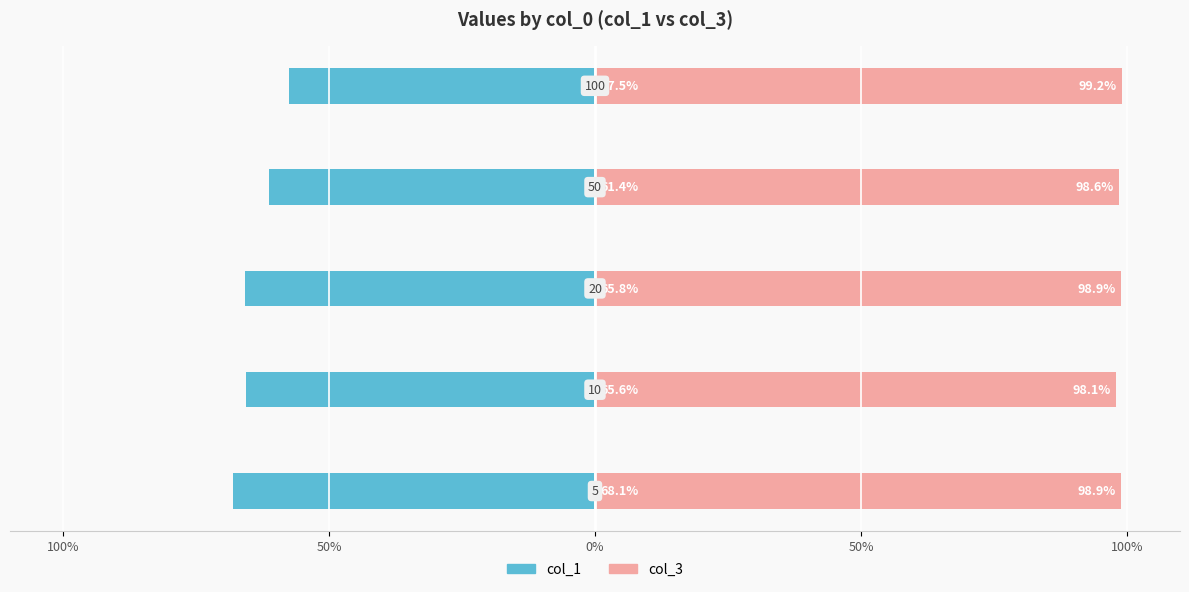

What are all the series names shown in the legend?

col_1, col_3